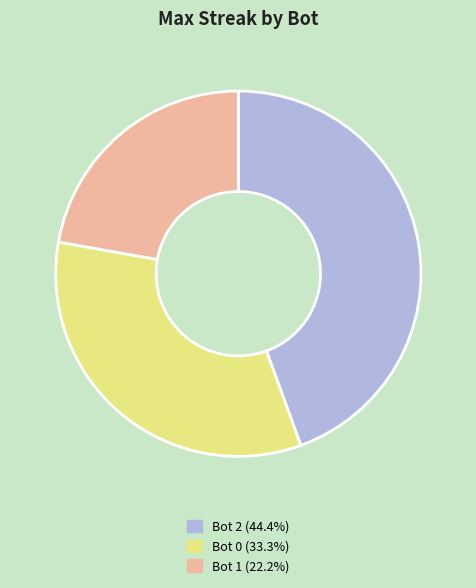

How many segments does this pie chart have?

3